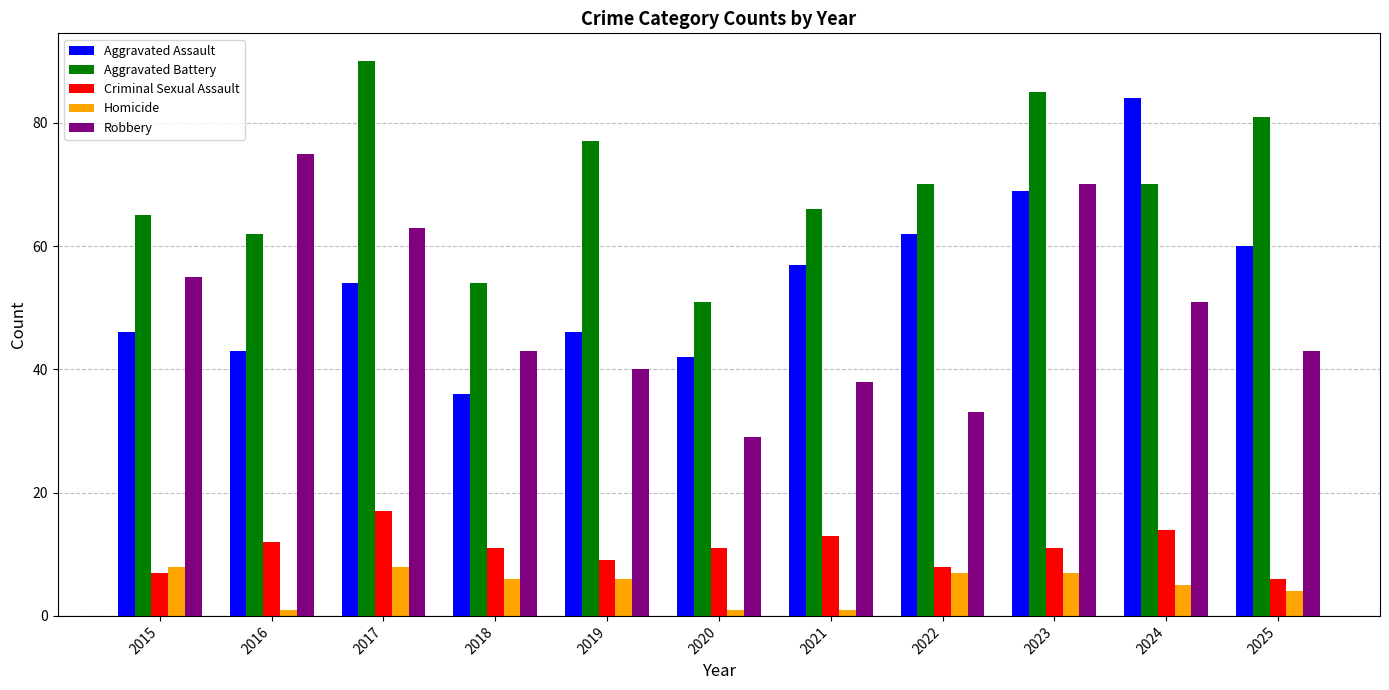

Reading left to right, list all the values displayed in this chart.

Aggravated Assault: 2015=46	2016=43	2017=54	2018=36	2019=46	2020=42	2021=57	2022=62	2023=69	2024=84	2025=60
Aggravated Battery: 2015=65	2016=62	2017=90	2018=54	2019=77	2020=51	2021=66	2022=70	2023=85	2024=70	2025=81
Criminal Sexual Assault: 2015=7	2016=12	2017=17	2018=11	2019=9	2020=11	2021=13	2022=8	2023=11	2024=14	2025=6
Homicide: 2015=8	2016=1	2017=8	2018=6	2019=6	2020=1	2021=1	2022=7	2023=7	2024=5	2025=4
Robbery: 2015=55	2016=75	2017=63	2018=43	2019=40	2020=29	2021=38	2022=33	2023=70	2024=51	2025=43